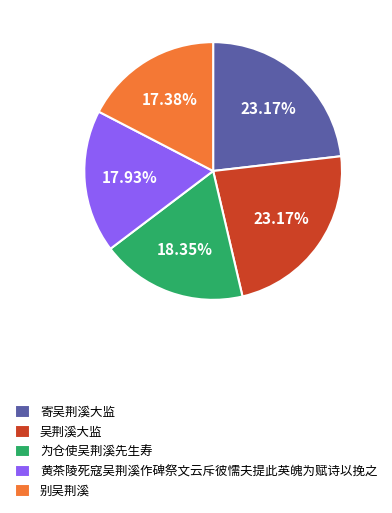

What is the ratio of the value at 别吴荆溪 to the value at 为仓使吴荆溪先生寿?

0.9